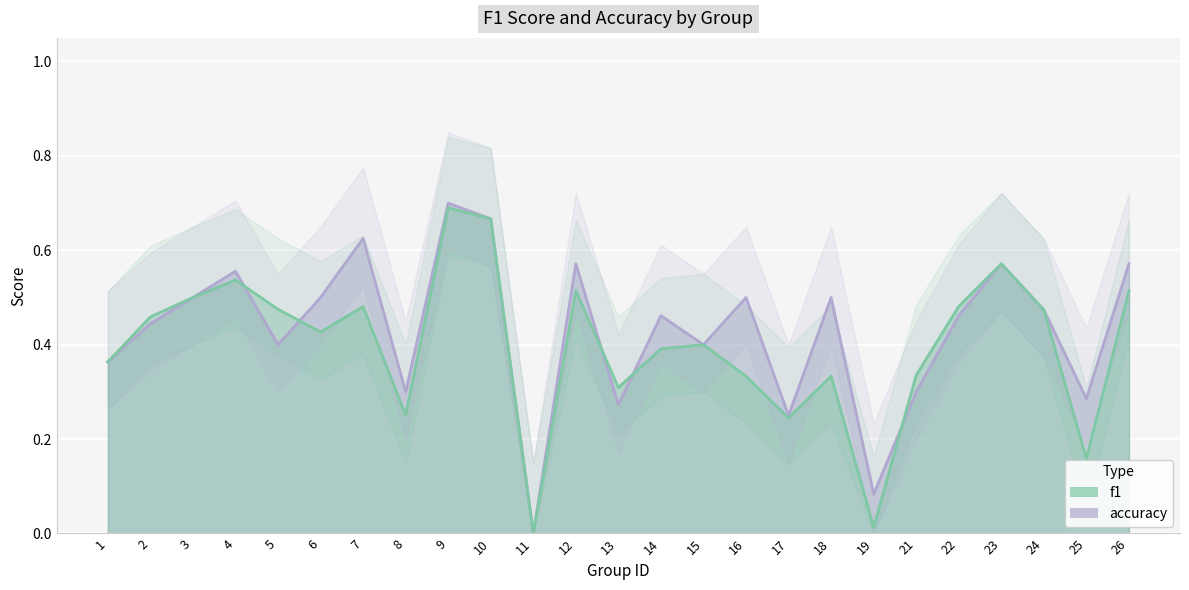

What is the difference between the second highest and minimum values in the f1 series?

0.7